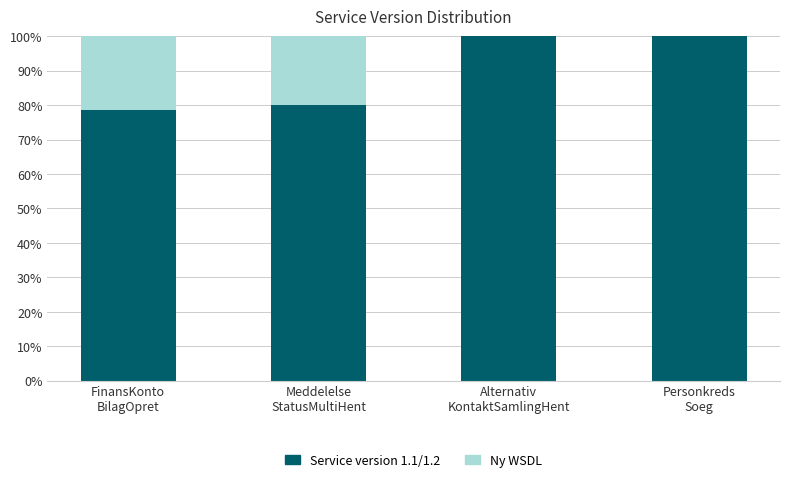

What are all the series names shown in the legend?

Service version 1.1/1.2, Ny WSDL